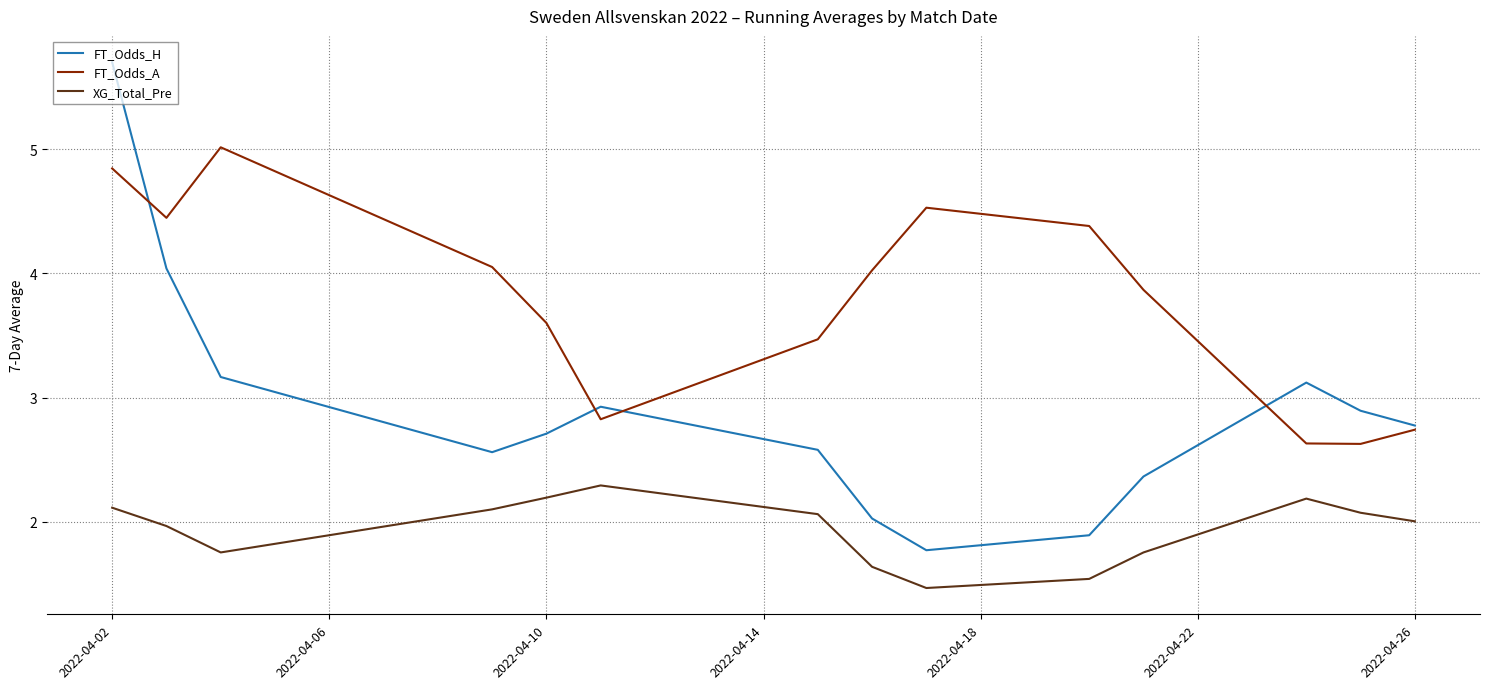

Which series has the largest range (max minus min)?

FT_Odds_H